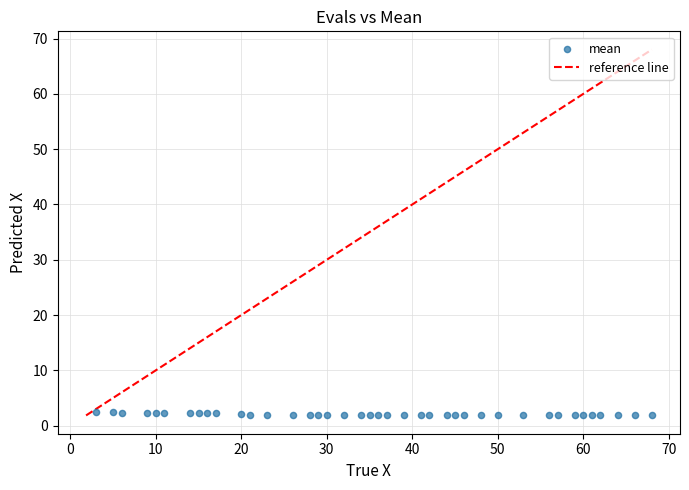

What is the range of X values (max minus min)?

65.0